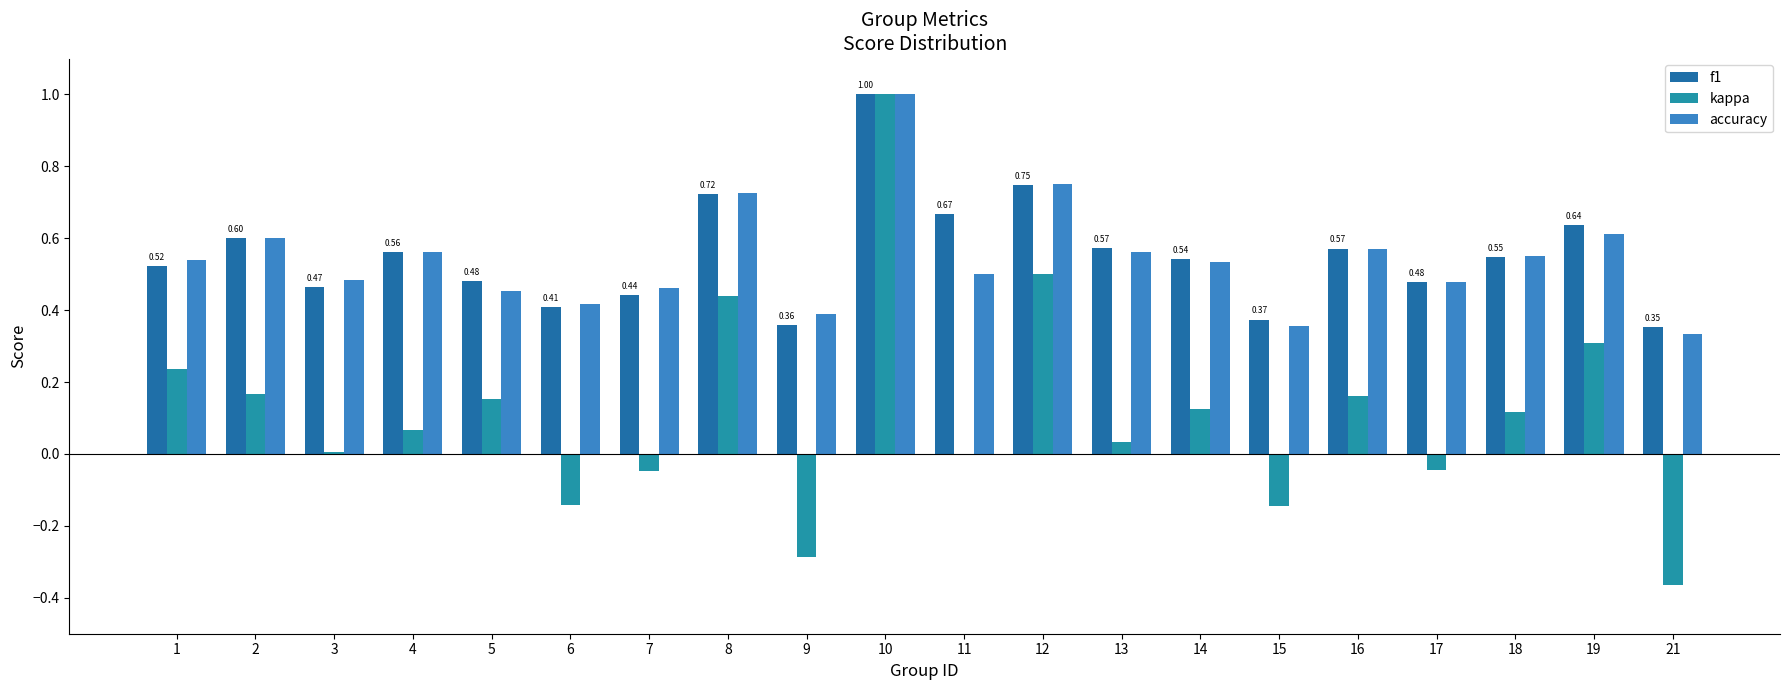

Which category has the lowest value across all series?

21